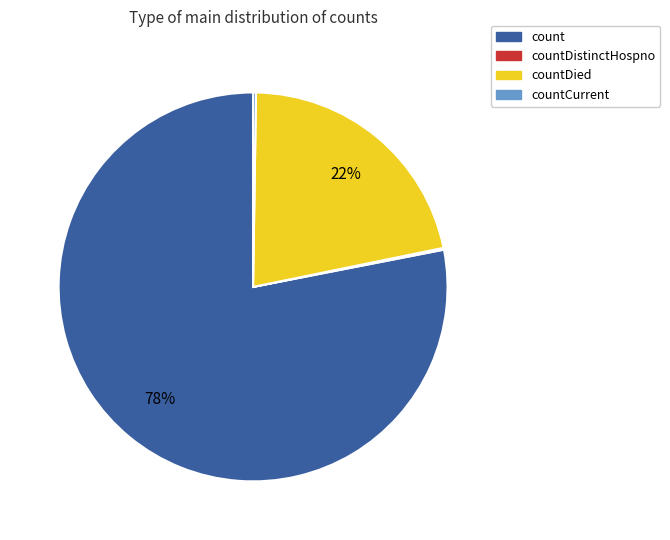

Does count represent more than half of the total?

Yes